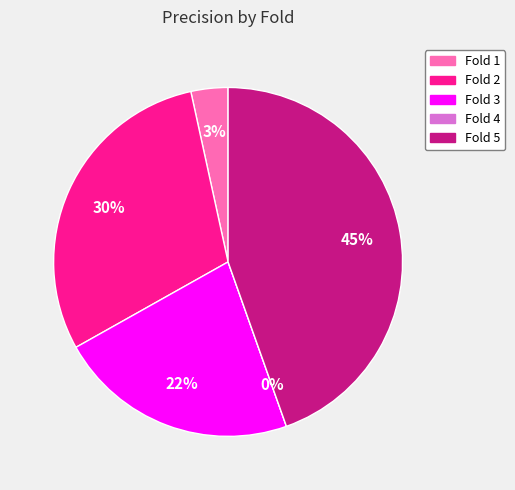

To the nearest percent, what is the difference between the Fold 1 and Fold 2 slice percentages?

26%